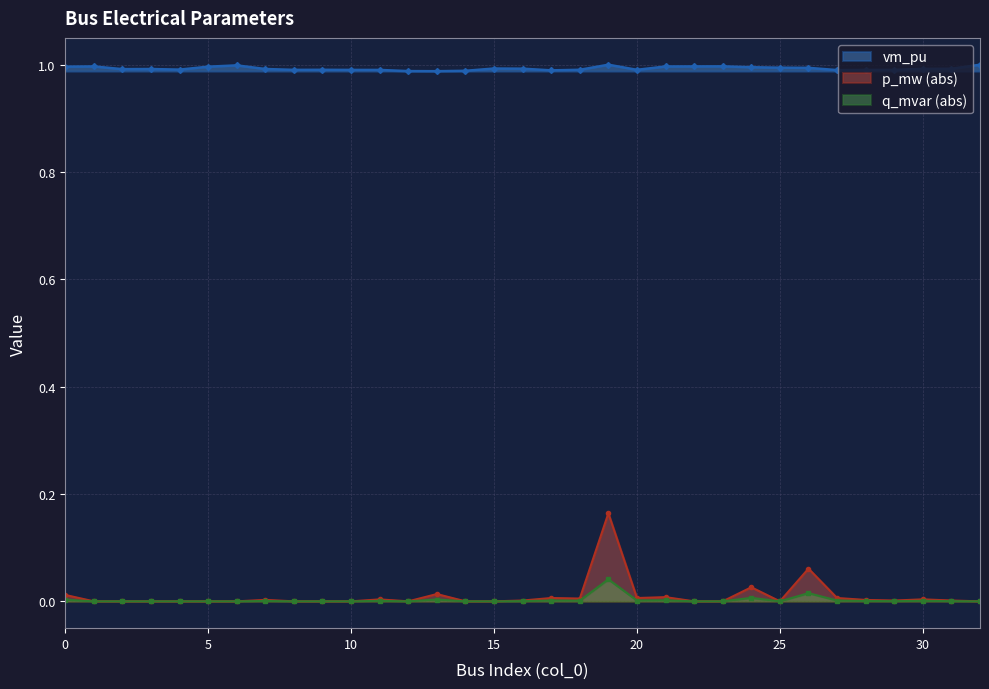

True or false: vm_pu and p_mw cross at least once.

False